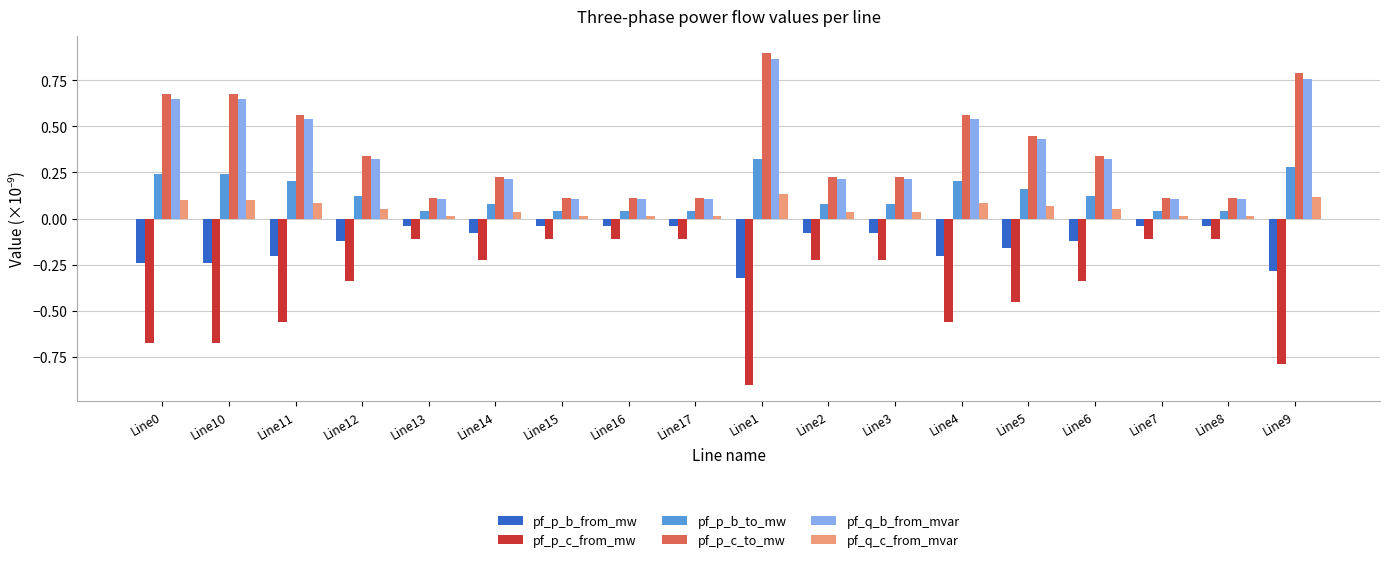

The pf_p_c_to_mw series shows 0.6 at Line1. True or false?

False